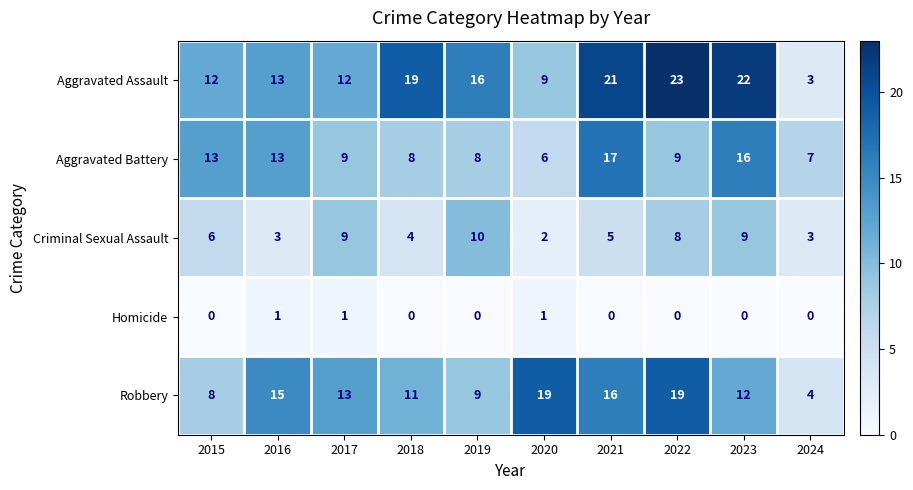

Is it true that Criminal Sexual Assault equals 2 at 2020?

True